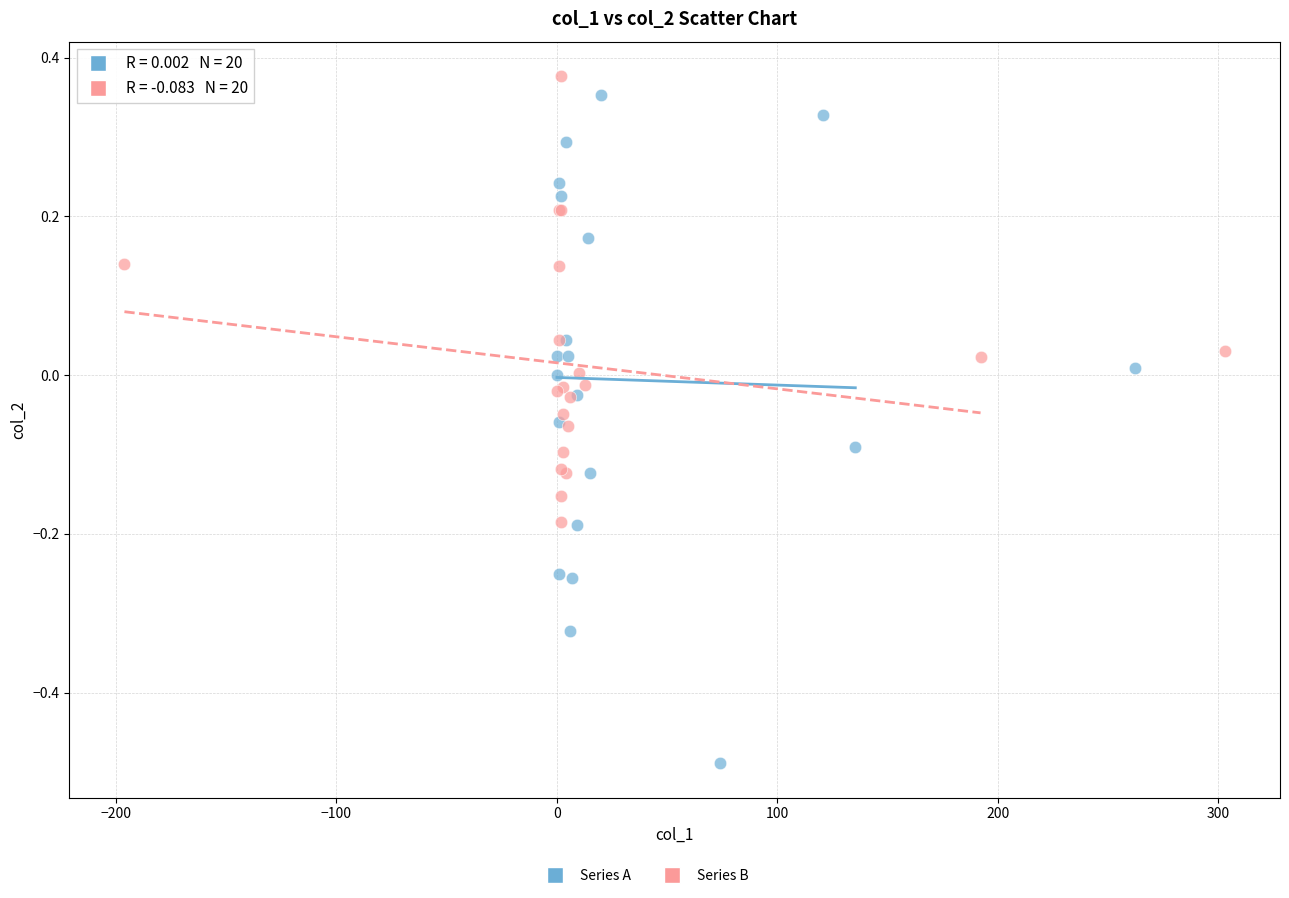

Which series contains the lowest Y value?

Series A